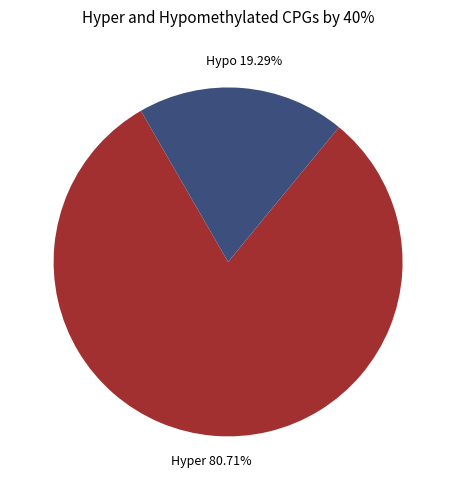

How many segments does this pie chart have?

2